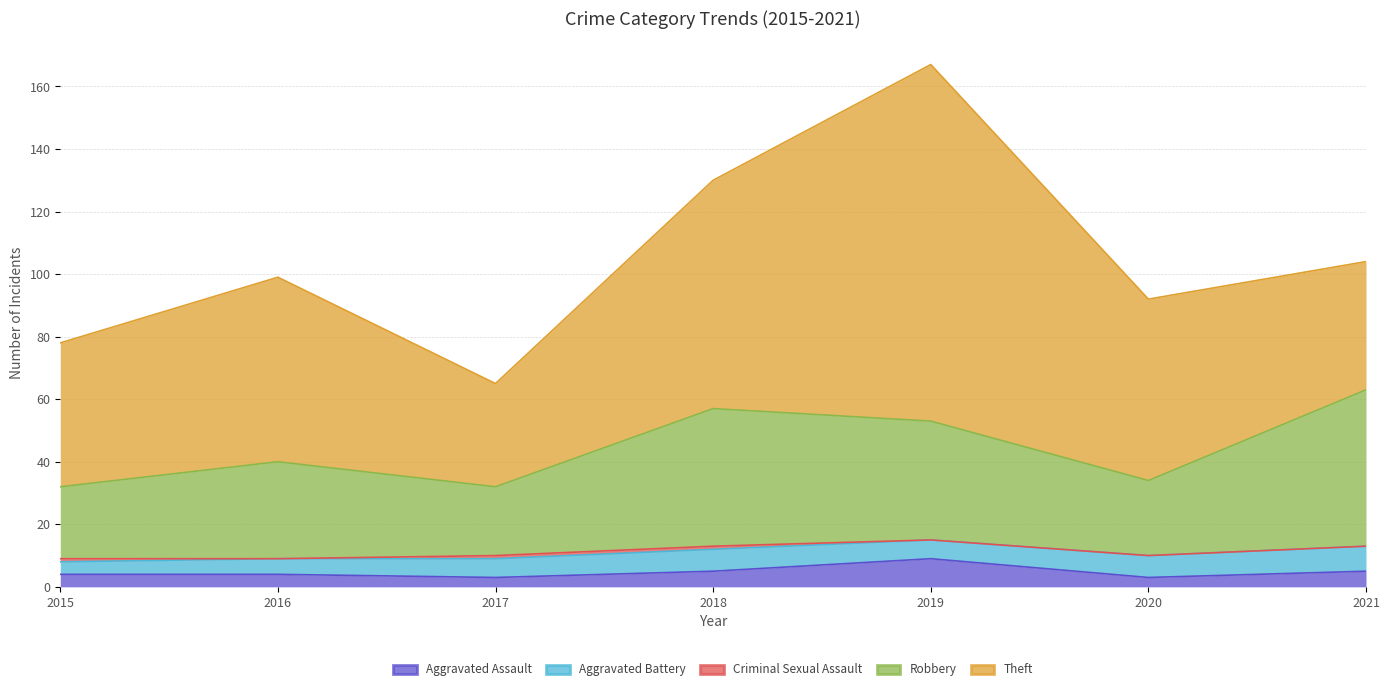

In Theft, how many points are higher than both neighbors (excluding endpoints)?

2